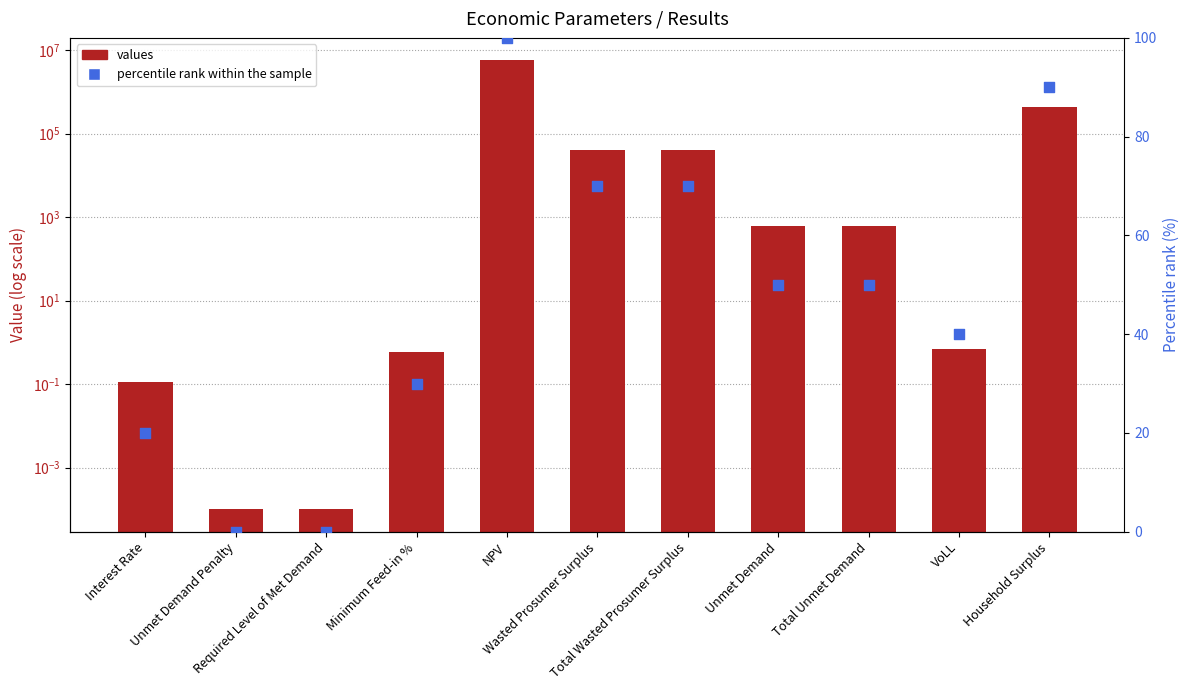

Which series has the largest Y range (max minus min)?

values